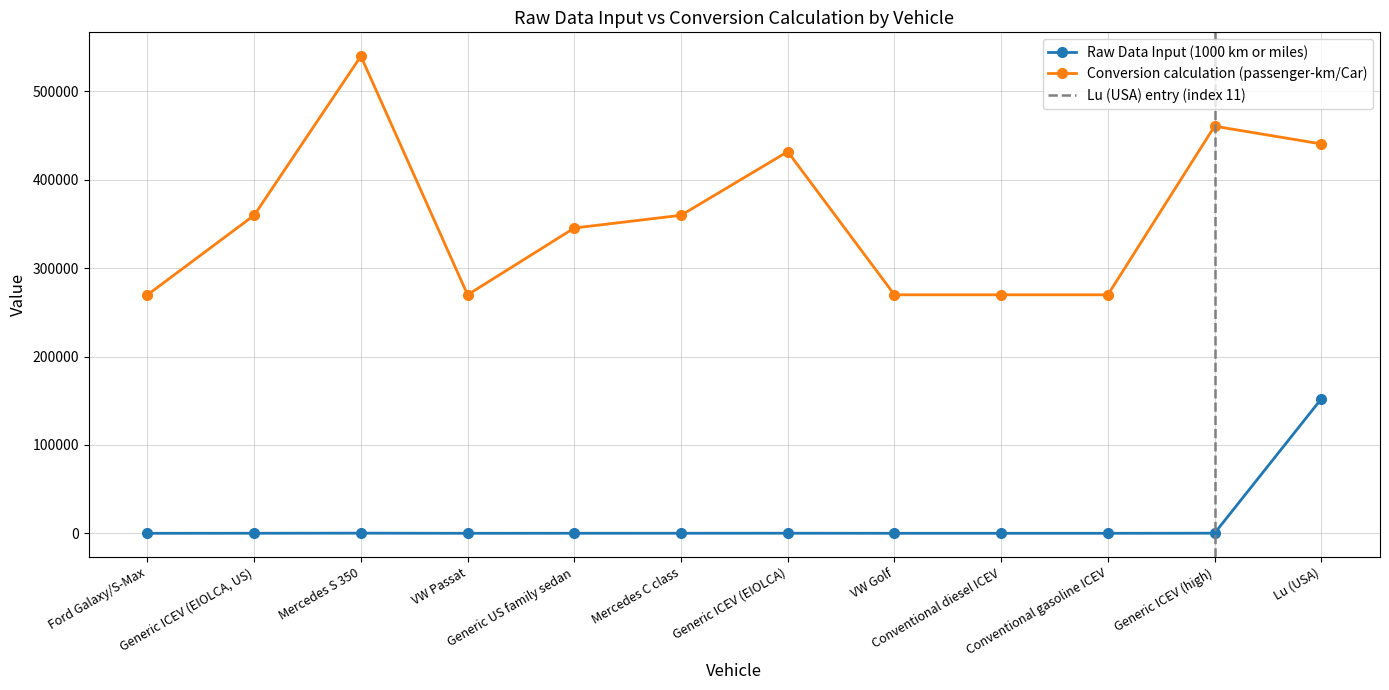

What is the difference between the Raw Data Input (1000 km or miles) values at Conventional diesel ICEV and Lu (USA)?

151987.0